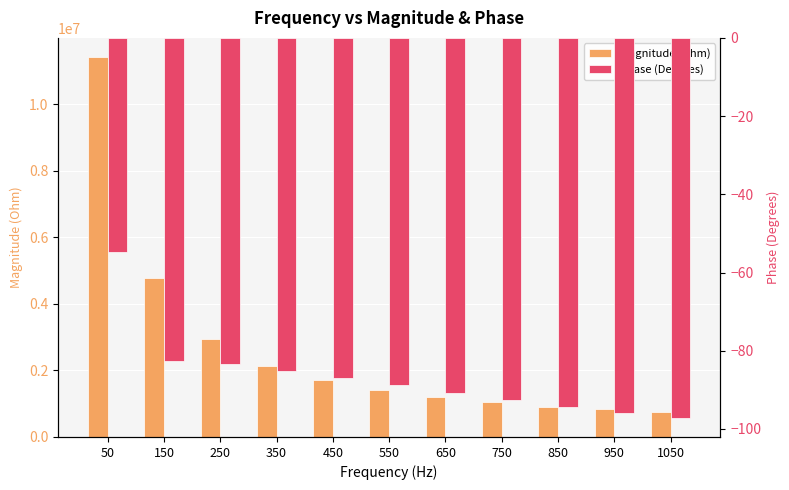

Which label corresponds to the smallest value in the chart?

1050